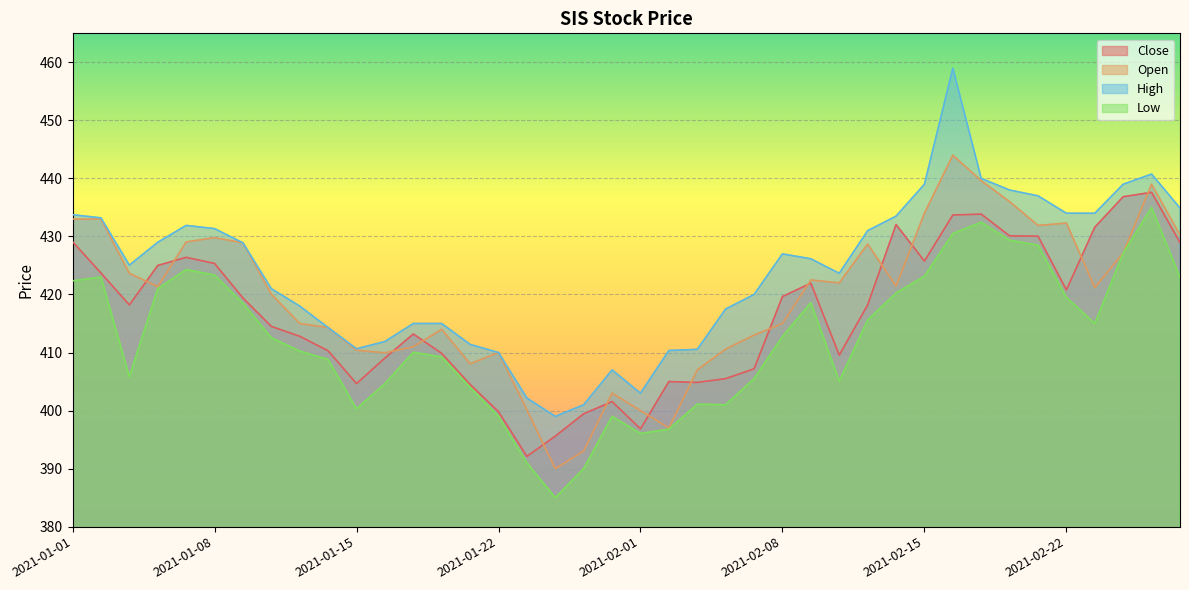

How many lines are shown in the chart?

4